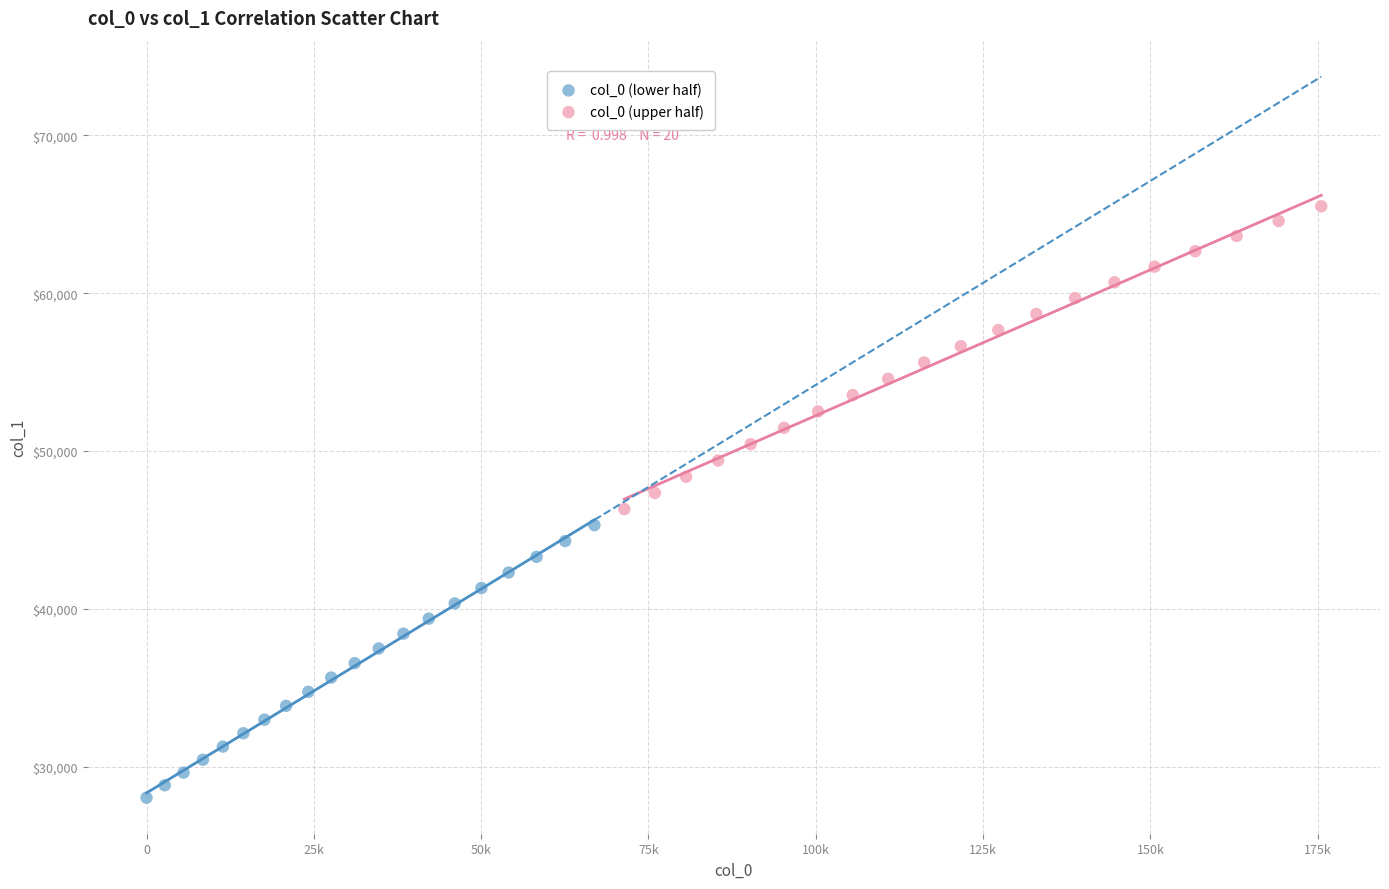

Which series reaches the minimum Y coordinate?

col_0 (lower half)